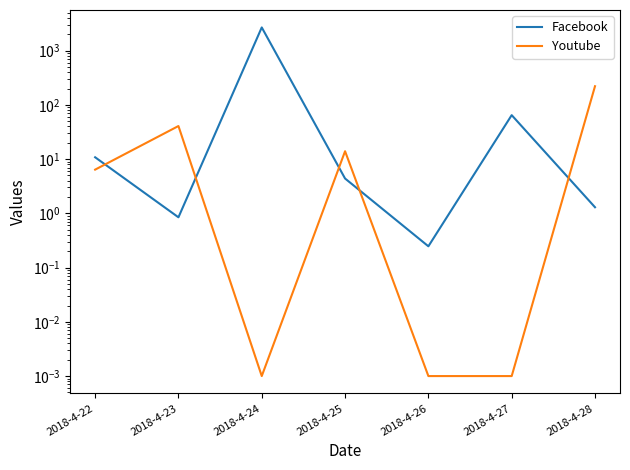

List the labels in order of Youtube value, smallest first.

2018-4-24, 2018-4-26, 2018-4-27, 2018-4-22, 2018-4-25, 2018-4-23, 2018-4-28